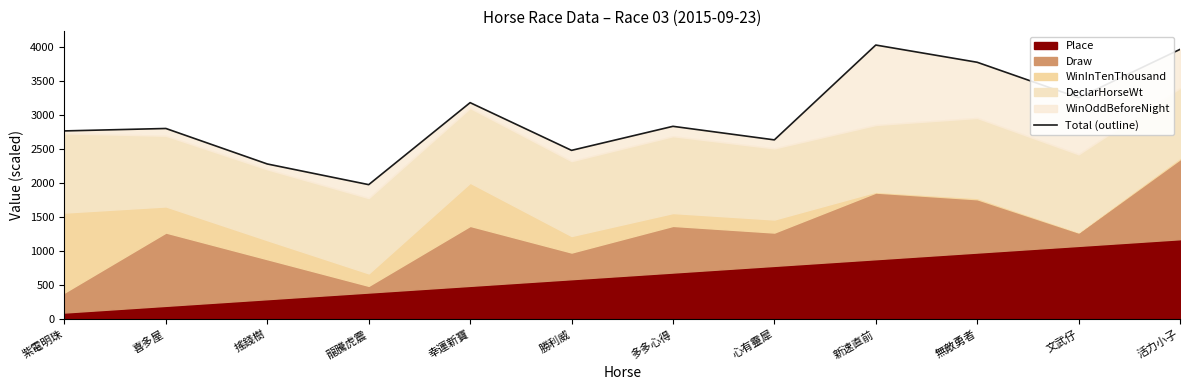

What is the difference between the values at 無敵勇者 and 心有靈犀?

1138.6